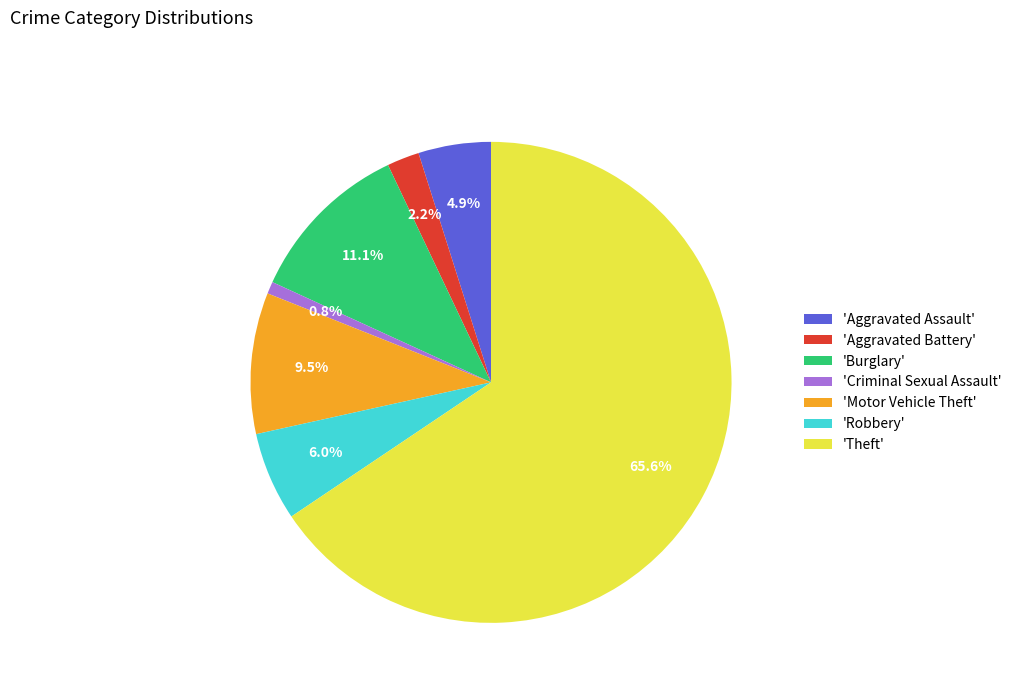

What is the ratio of the value at 'Motor Vehicle Theft' to the value at 'Aggravated Assault'?

1.9